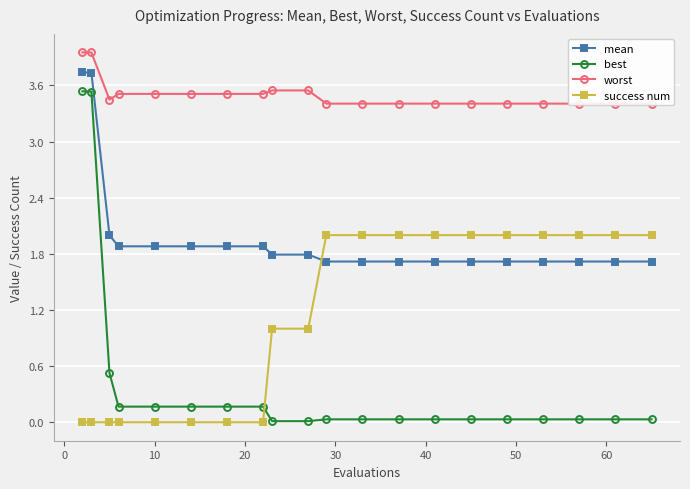

List the series in order of their overall mean, highest first.

worst, mean, success num, best